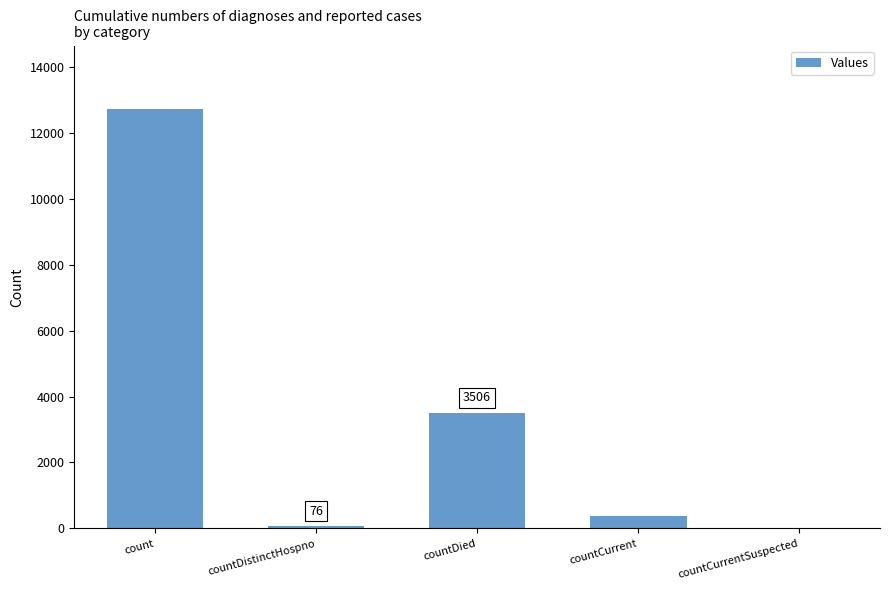

At which category does the chart reach its peak across all series?

count